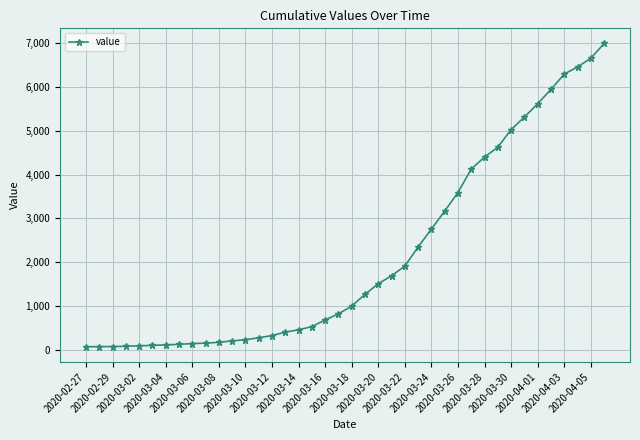

Is this an area chart (filled region under the line)?

No